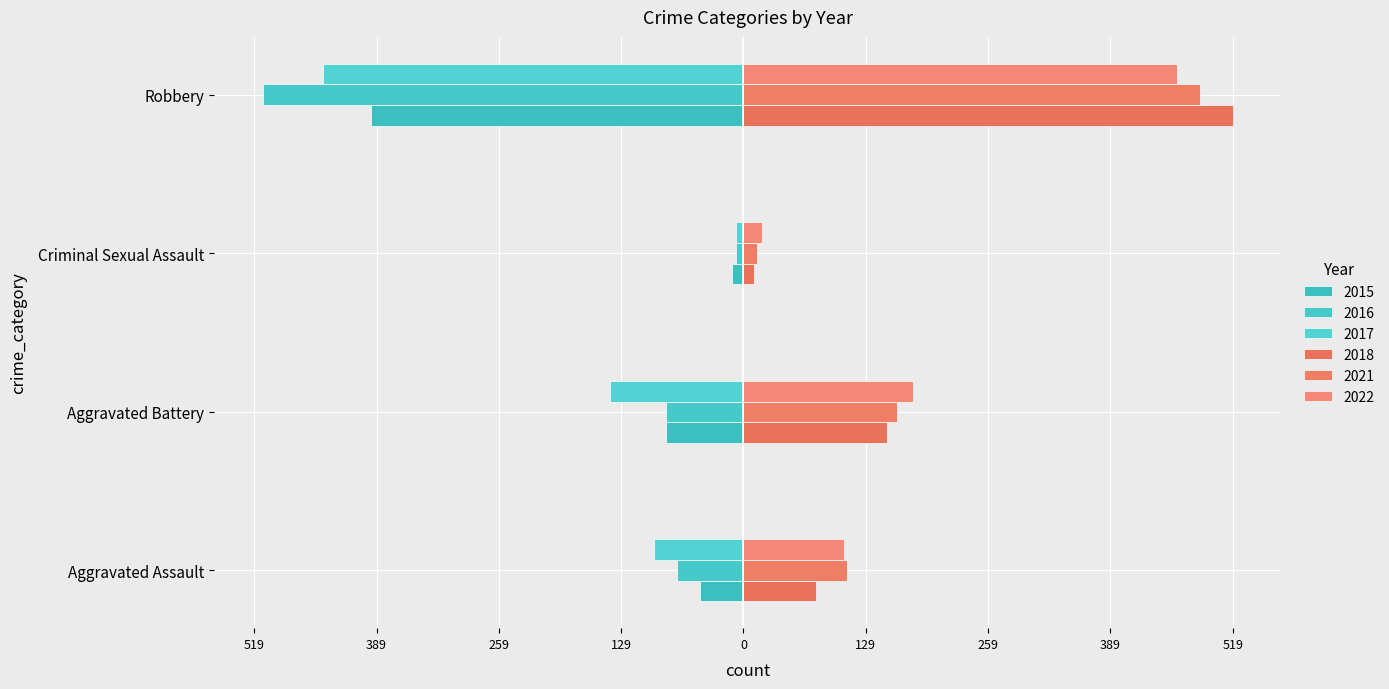

The 2018 series shows 105 at Aggravated Assault. True or false?

False